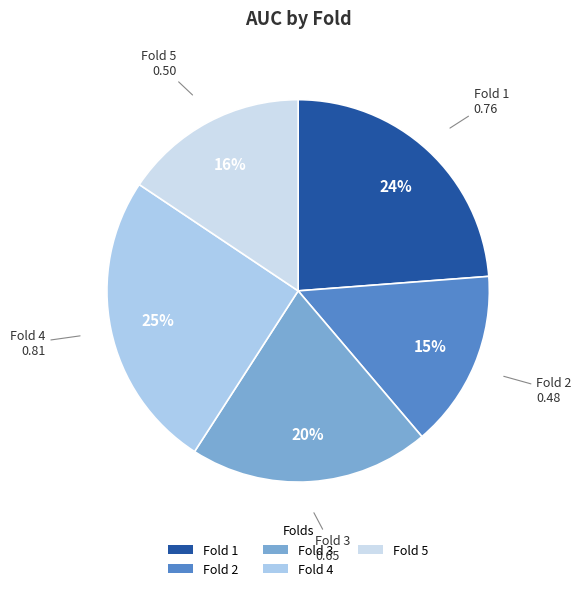

To the nearest percent, what portion does Fold 4 represent?

25%